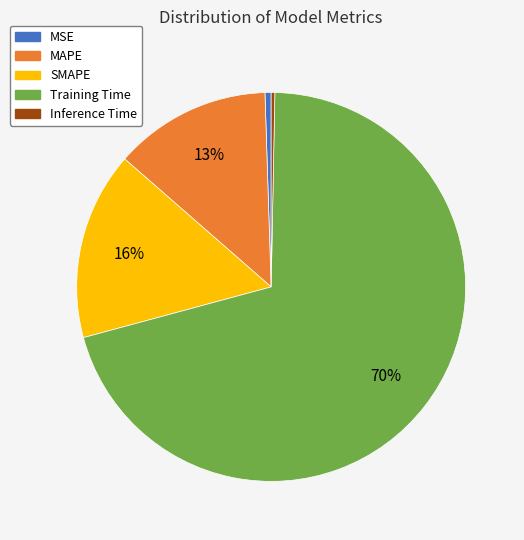

To the nearest percent, what is the average slice percentage?

20%